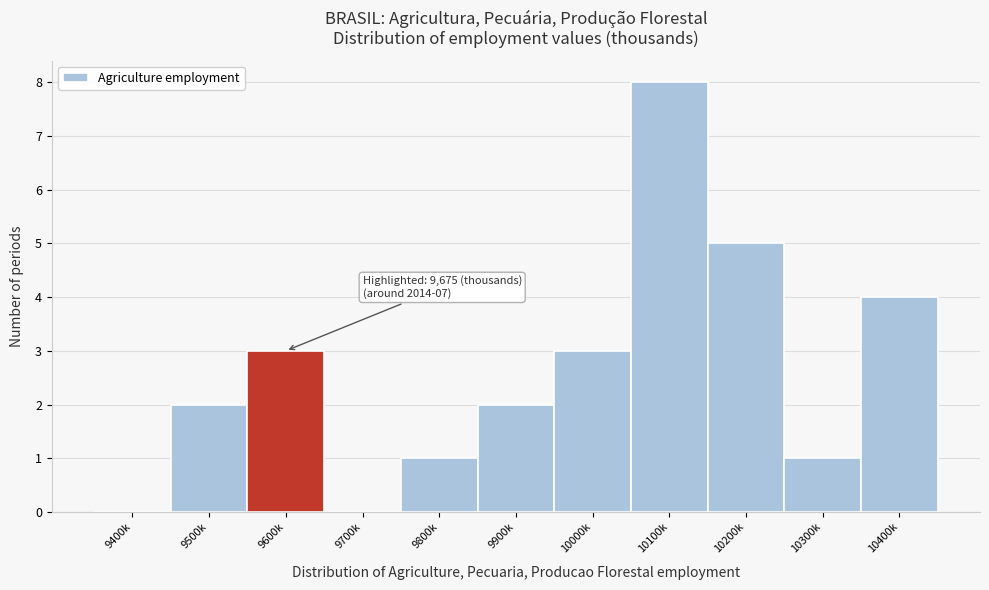

Reading right to left, extract all data points from this chart.

10400k=4	10300k=1	10200k=5	10100k=8	10000k=3	9900k=2	9800k=1	9700k=0	9600k=3	9500k=2	9400k=0